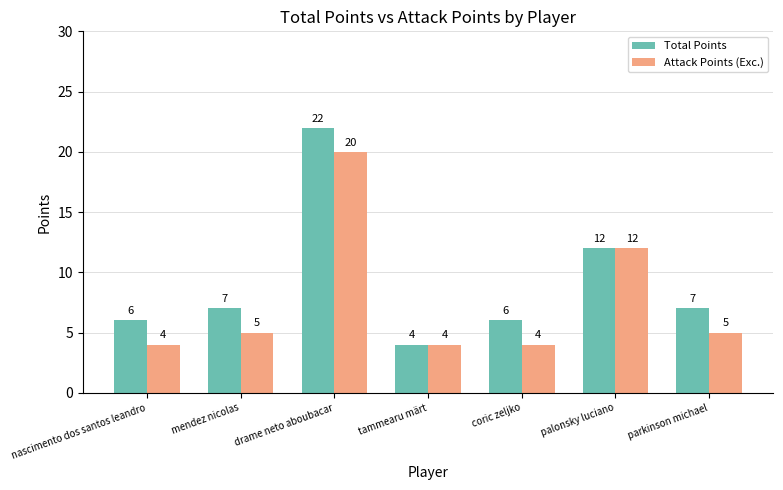

List the series in order of their peak value, highest first.

Total Points, Attack Points (Exc.)